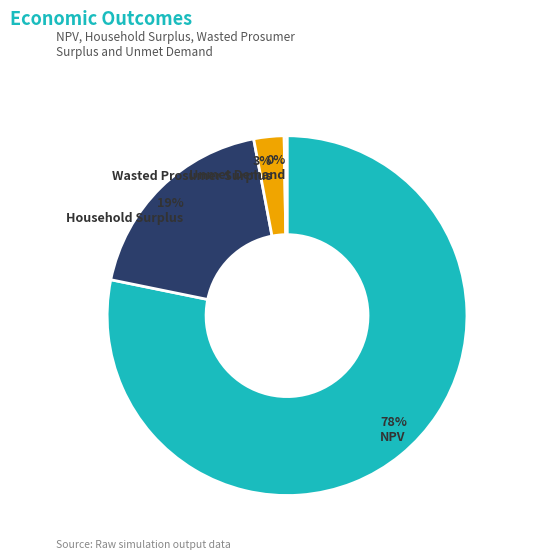

Is Household Surplus the majority of the pie?

No